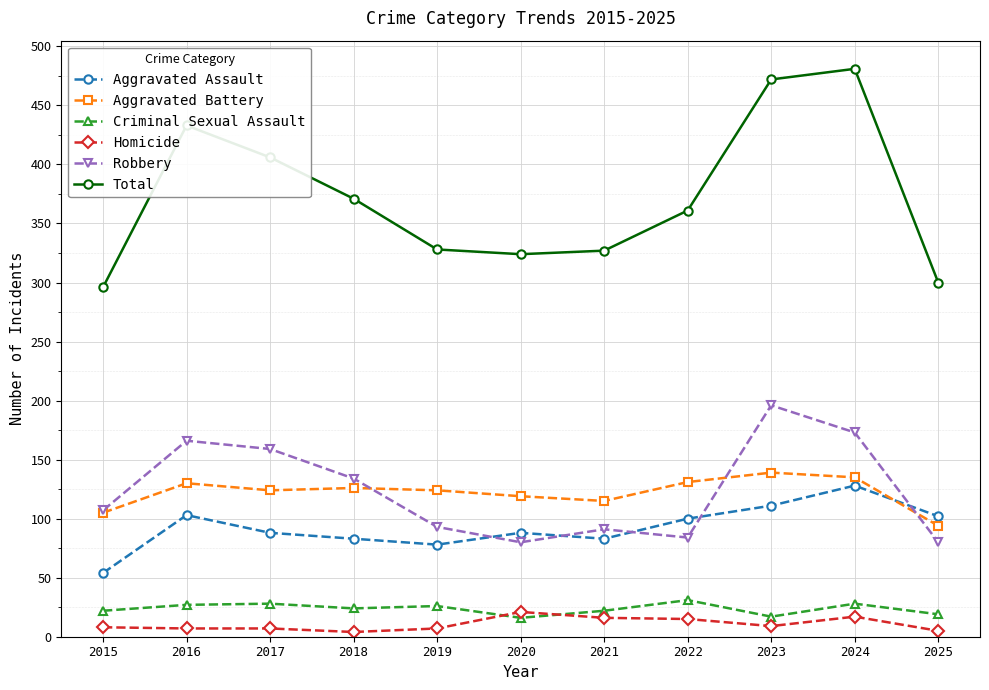

What is the value of the Total point at the 11th from the left?

300